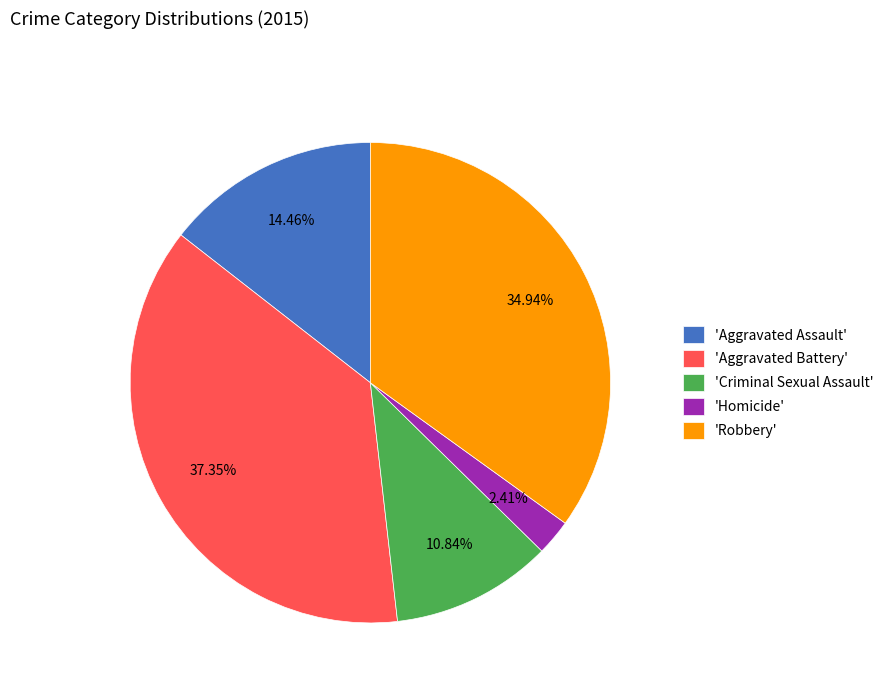

Does any single category account for the majority?

No